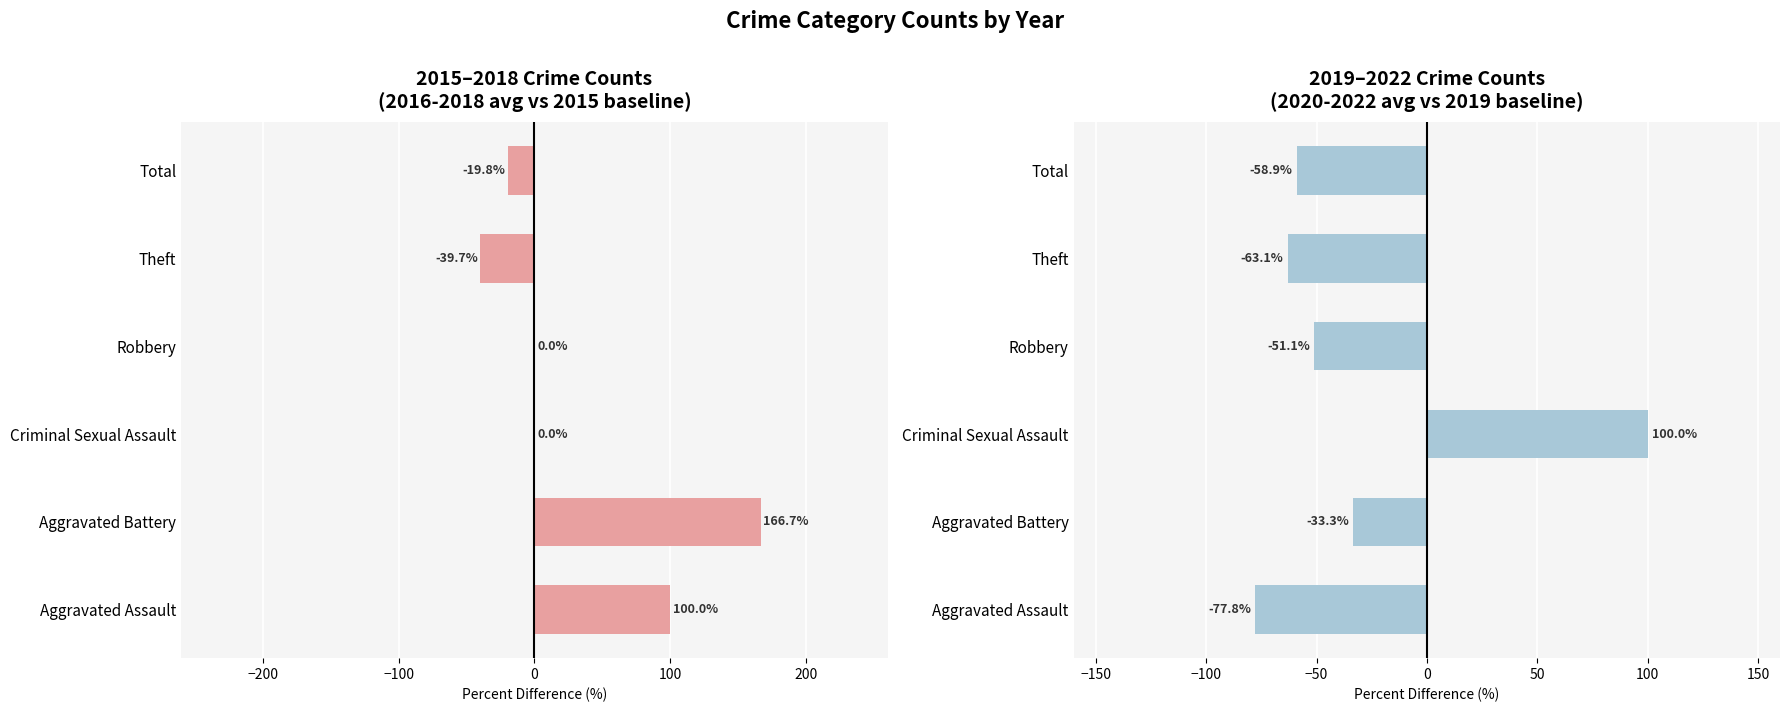

List the series in order of their overall mean, lowest first.

2020-2022 vs 2019 avg % diff, 2016-2018 vs 2015 avg % diff